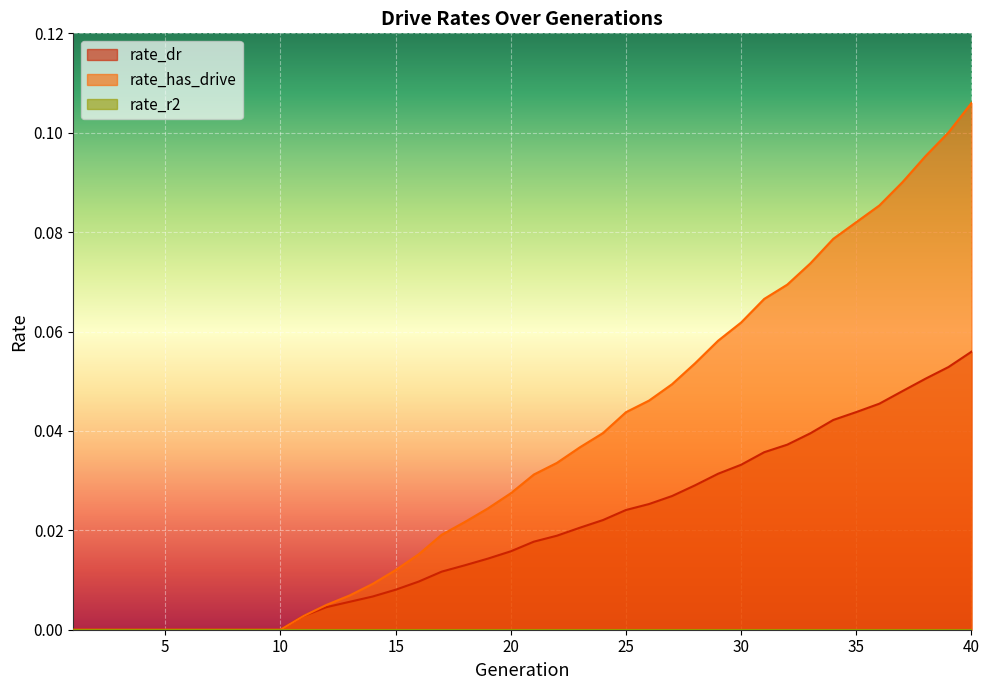

Between 13 and 40, which series saw the biggest shift?

rate_has_drive